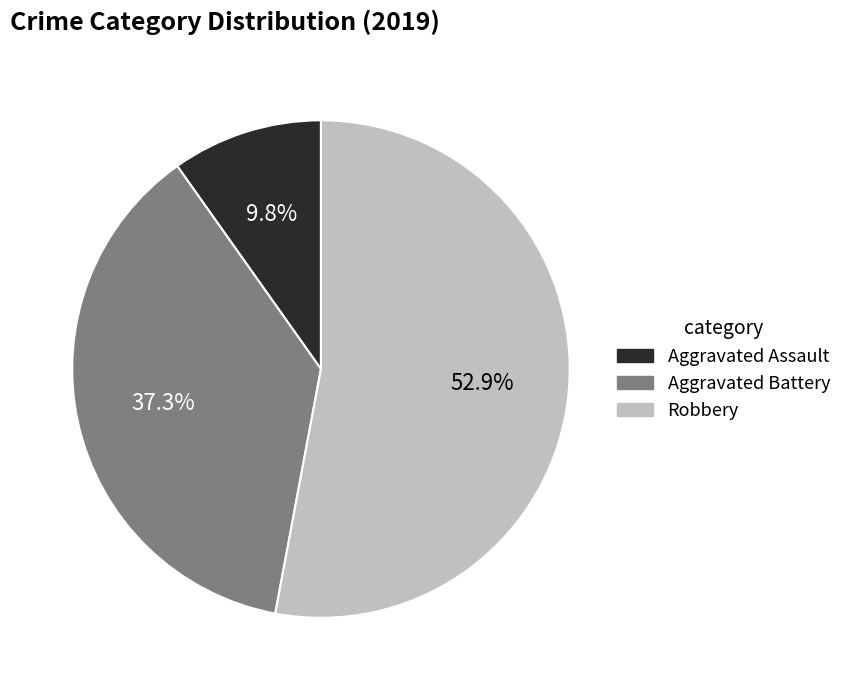

Is Robbery the majority of the pie?

Yes